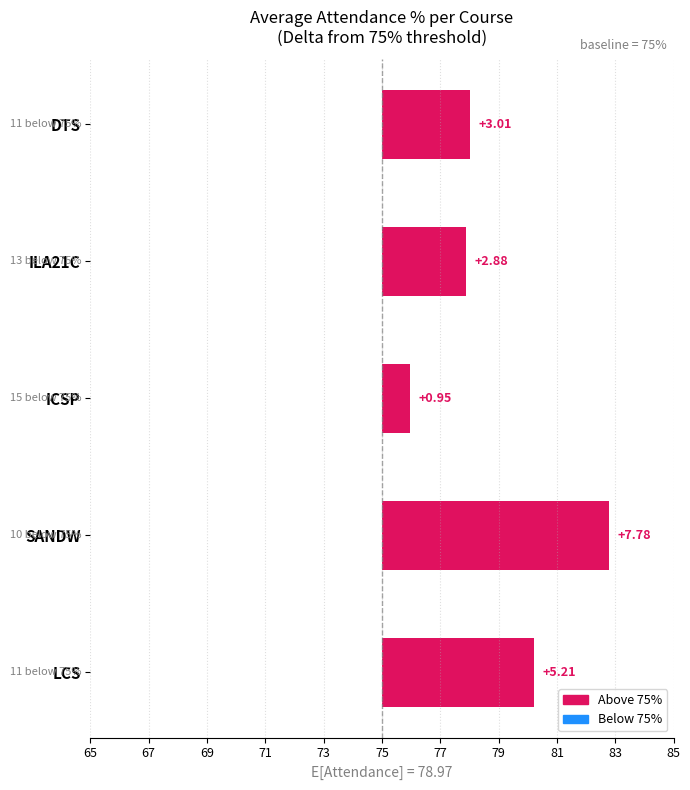

What is the greatest value displayed?

7.8